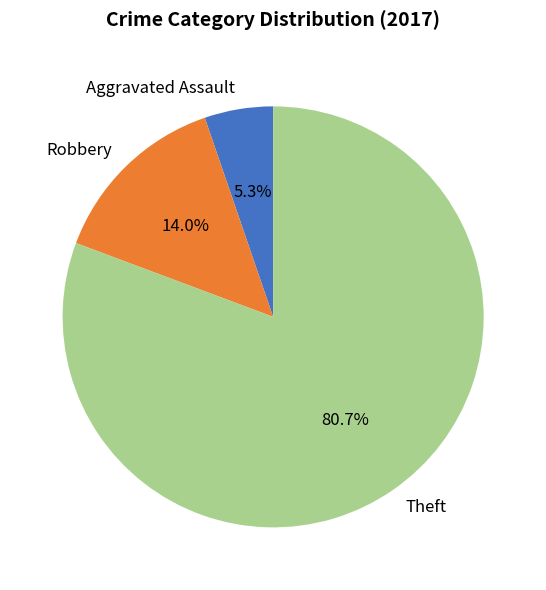

Which slice is the largest?

Theft